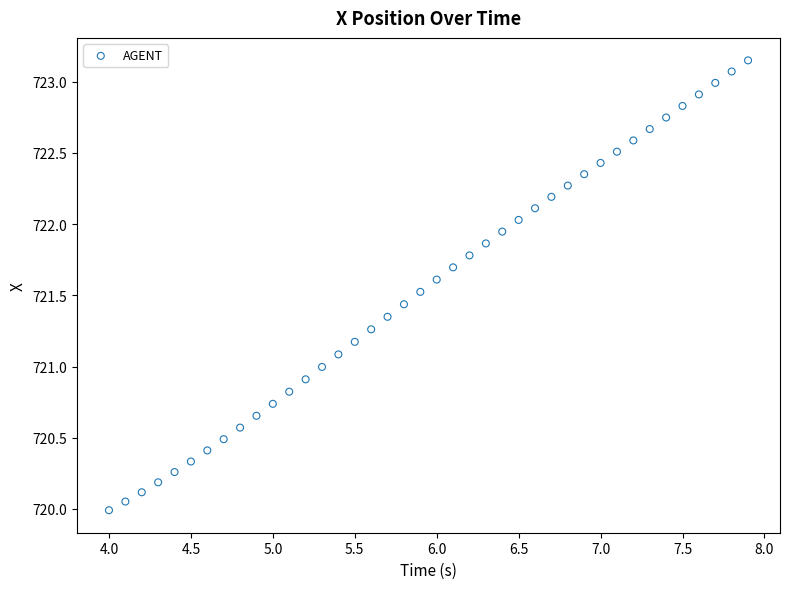

What is the range of X values (max minus min)?

3.9